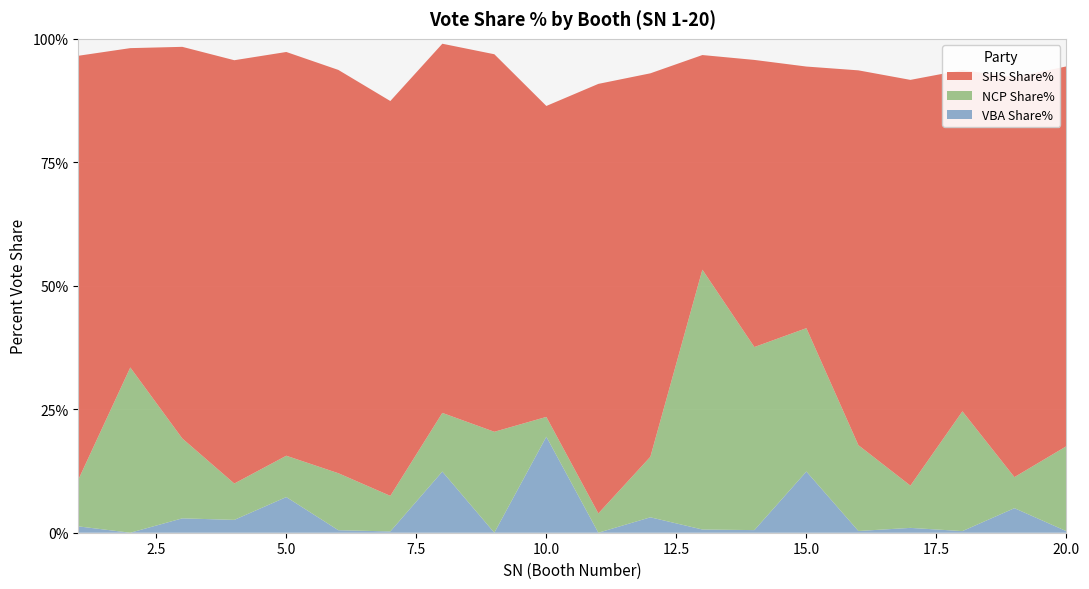

Reading left to right, transcribe all the data shown in this chart.

SHS Share%: 85.8	64.7	79.3	85.7	81.8	81.7	80.0	74.8	76.4	63.0	87.0	77.6	43.5	58.1	53.0	75.9	82.2	69.1	81.0	76.9
NCP Share%: 9.4	33.5	16.2	7.4	8.4	11.5	7.2	11.9	20.4	4.0	3.9	12.3	52.6	37.1	29.0	17.4	8.6	24.2	6.3	17.2
VBA Share%: 1.3	0.0	2.9	2.6	7.2	0.5	0.3	12.4	0.0	19.4	0.0	3.1	0.7	0.5	12.4	0.3	1.0	0.3	5.0	0.3